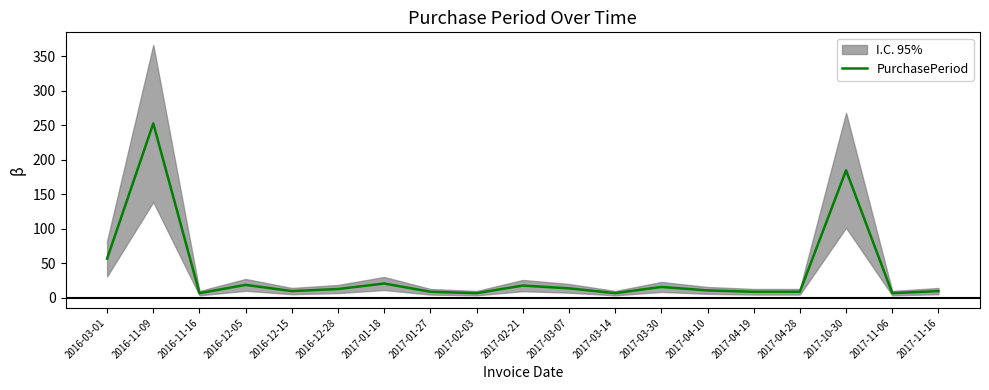

What position from the right is 2017-02-03?

11